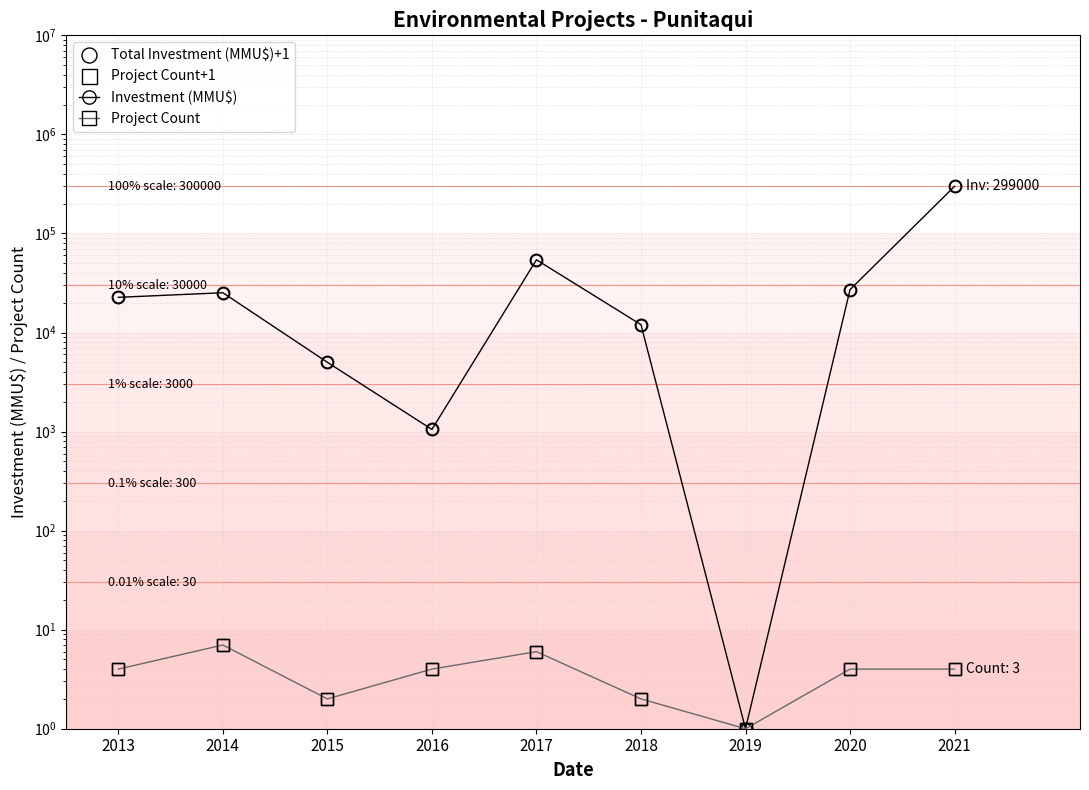

What is the value of the Investment (MMU$) point at the 2nd from the left?

25201